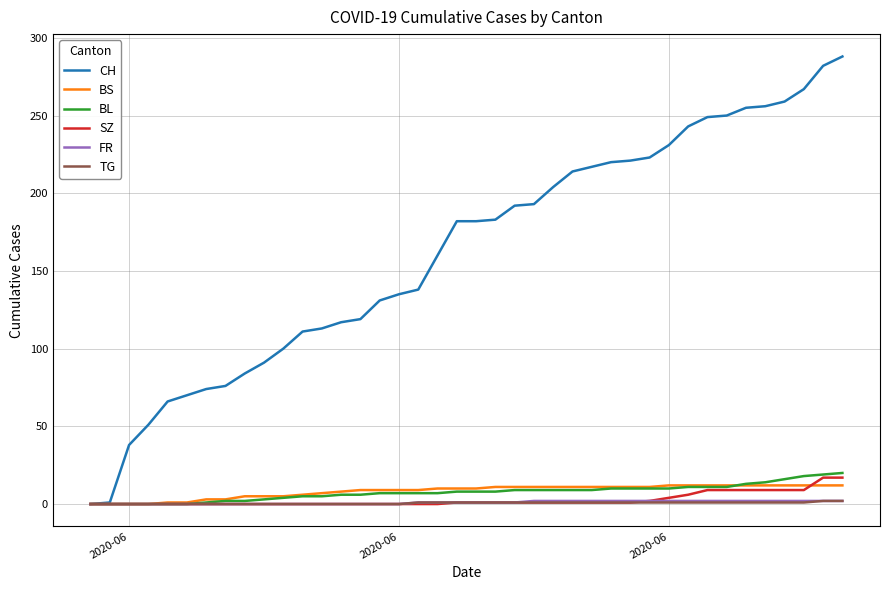

Which series has the largest range (max minus min)?

CH